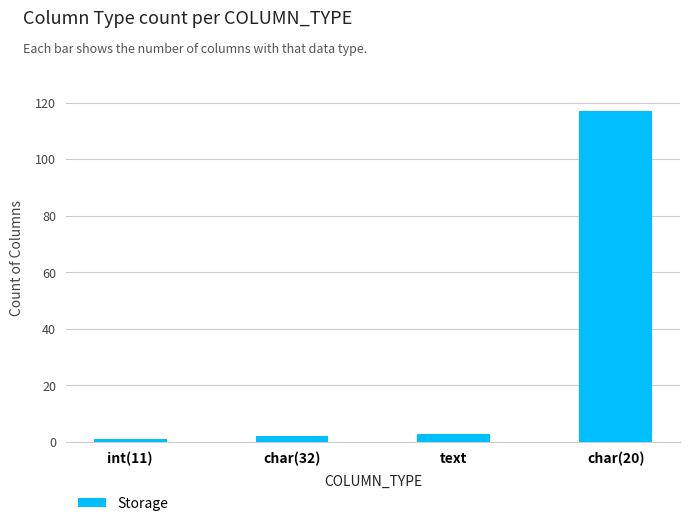

Is it true that the value at int(11) is 1?

True